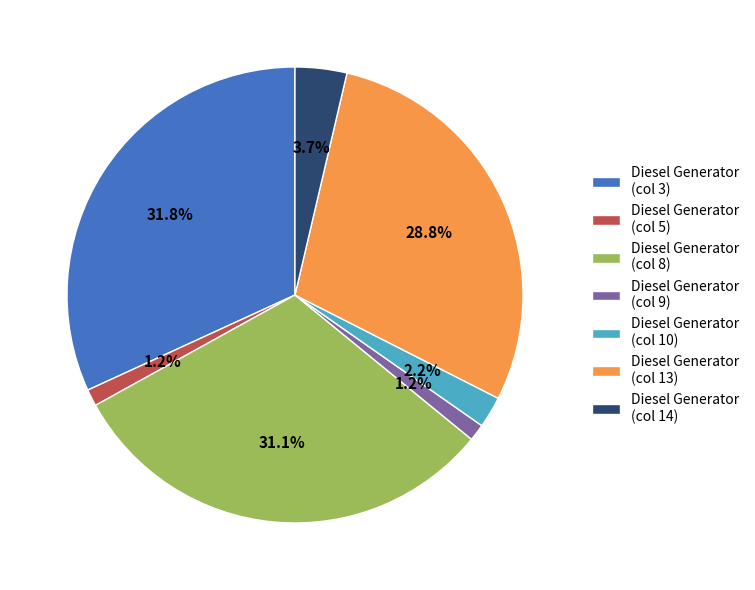

Approximately how many times larger is the value at Diesel Generator (col 9) compared to Diesel Generator (col 14)?

0.3